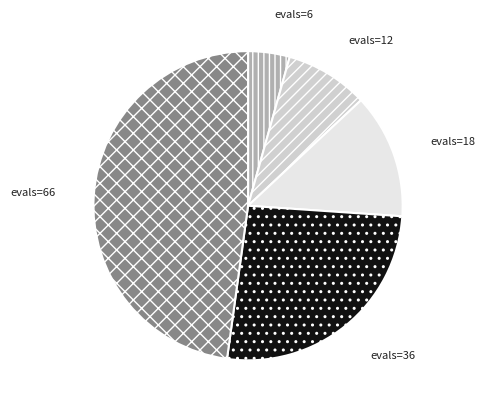

Count the number of slices in the pie.

5